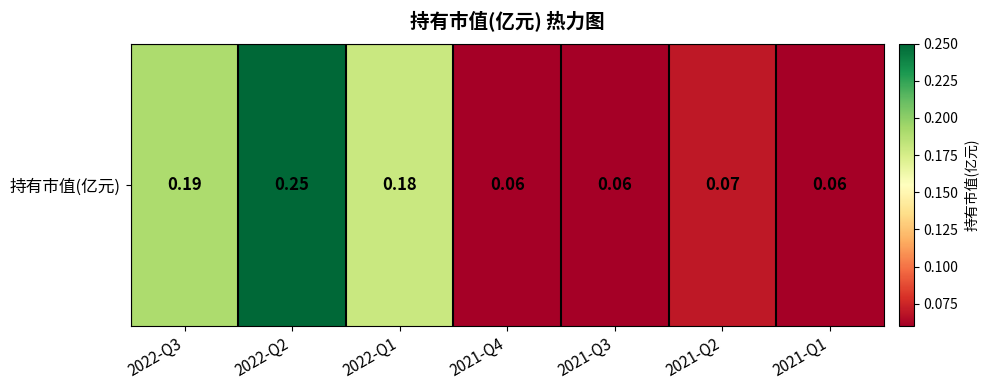

List the labels in order of value, largest first.

2022-Q2, 2022-Q3, 2022-Q1, 2021-Q2, 2021-Q4, 2021-Q3, 2021-Q1